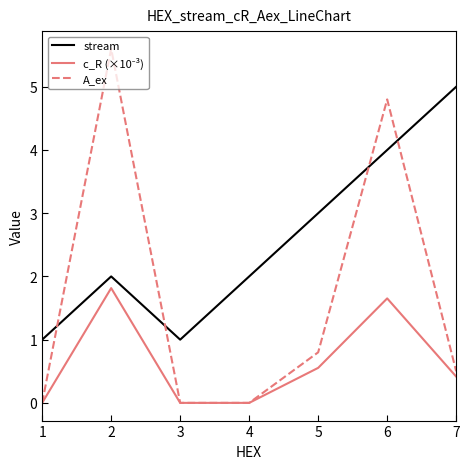

What is the highest value of the A_ex series?

5.6